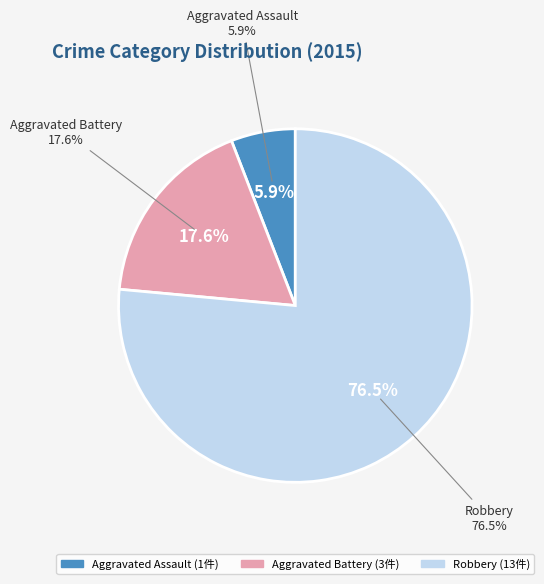

To the nearest percent, what portion does Robbery represent?

76%